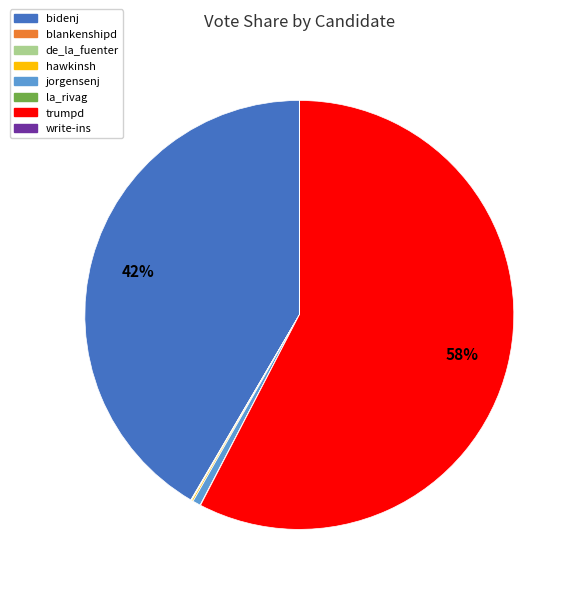

Which slice is the largest?

trumpd